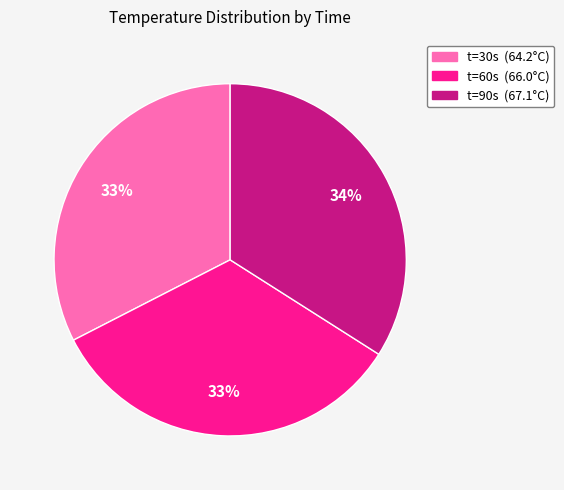

To the nearest percent, what is the average slice percentage?

33%